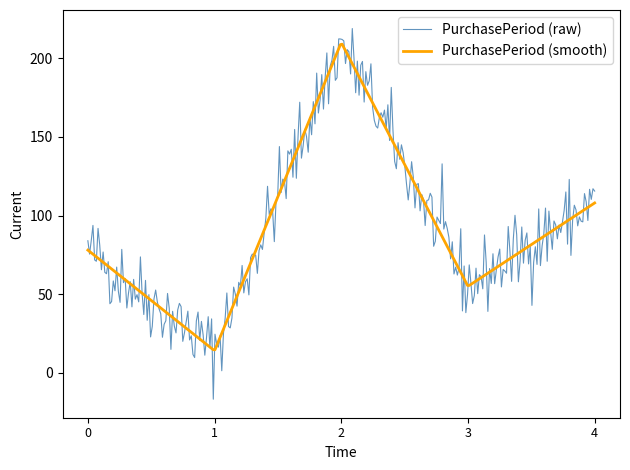

What is the minimum value for PurchasePeriod (smooth)?

14.6